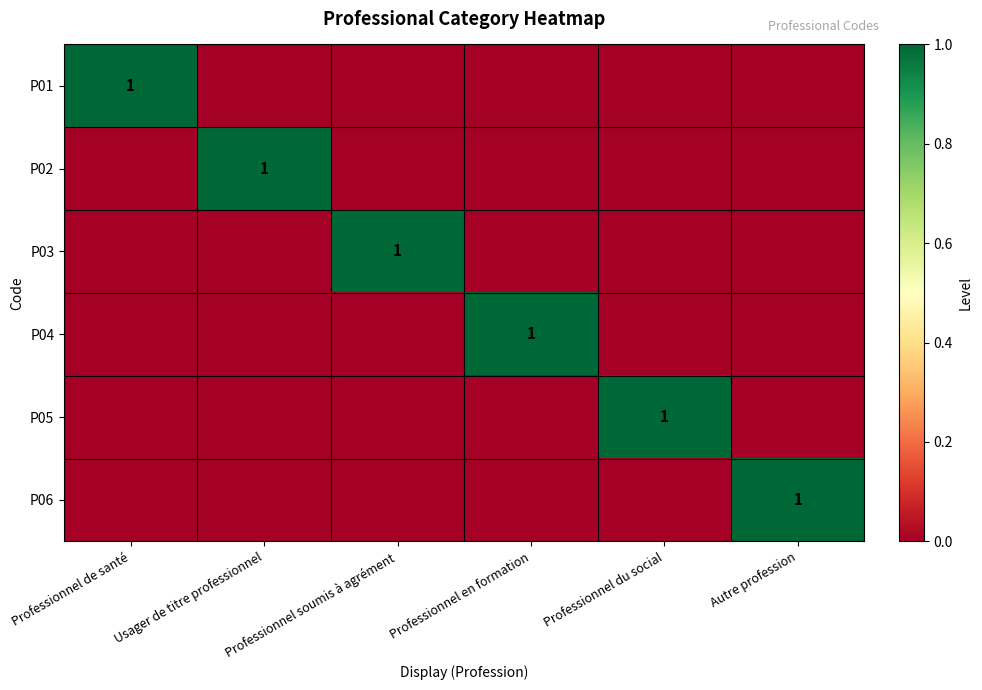

The P04 series shows 1 at Professionnel en formation. True or false?

True